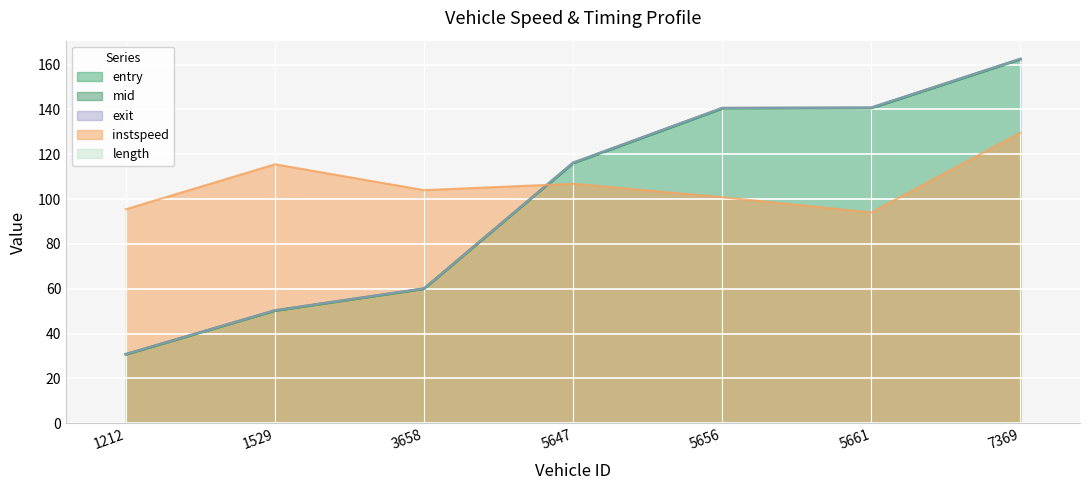

What is the difference between the second highest and second lowest values in the exit series?

90.5